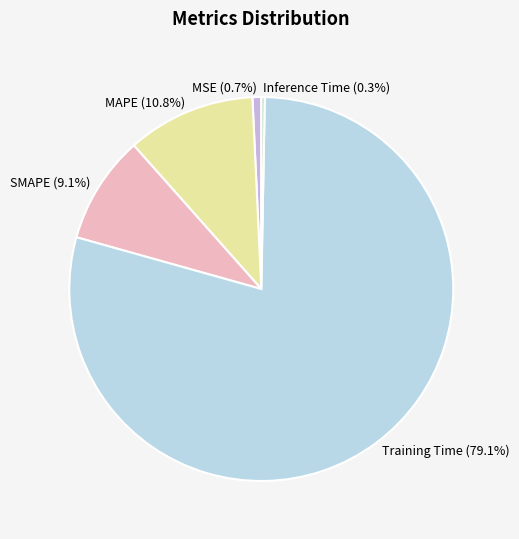

How many slices are in this pie chart?

5